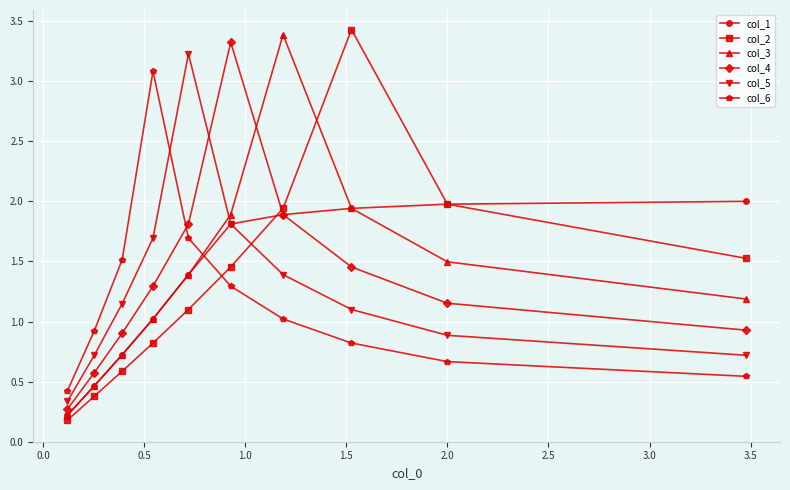

How many data points in col_6 are less than 1?

5